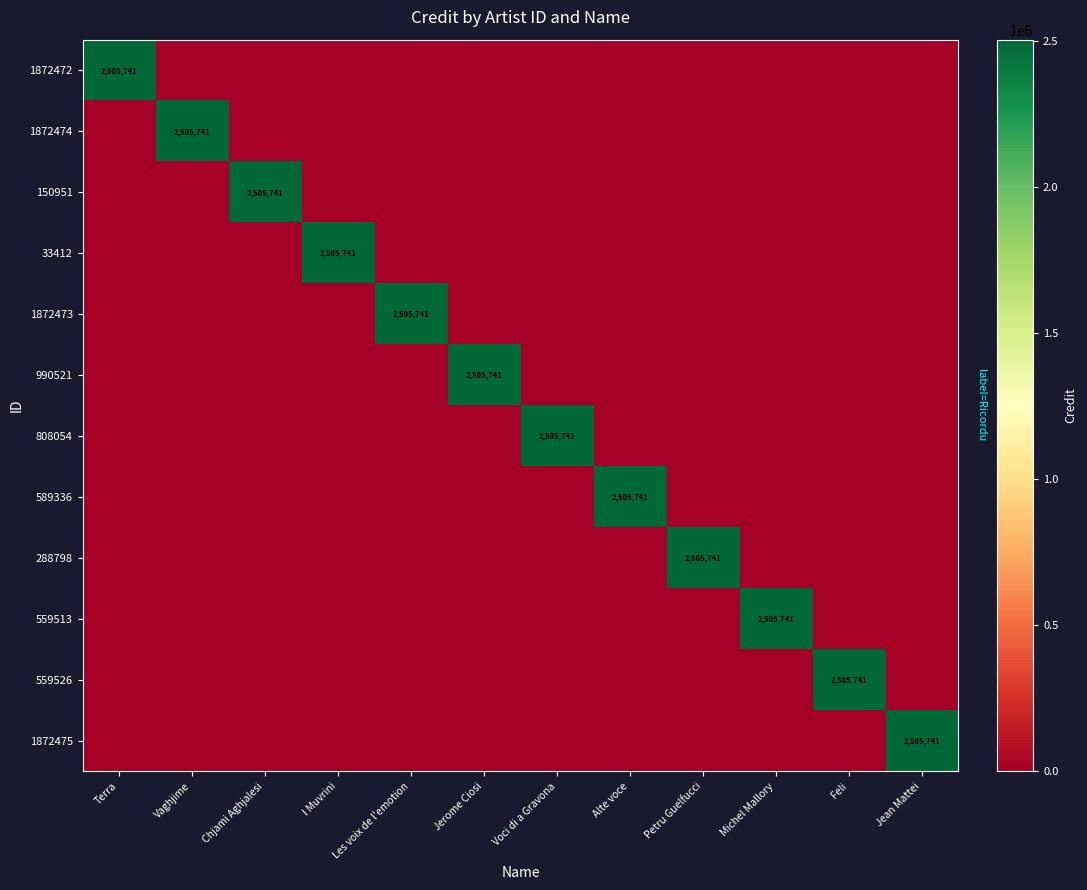

Is it true that 1872474 equals 3663246 at Vaghjime?

False